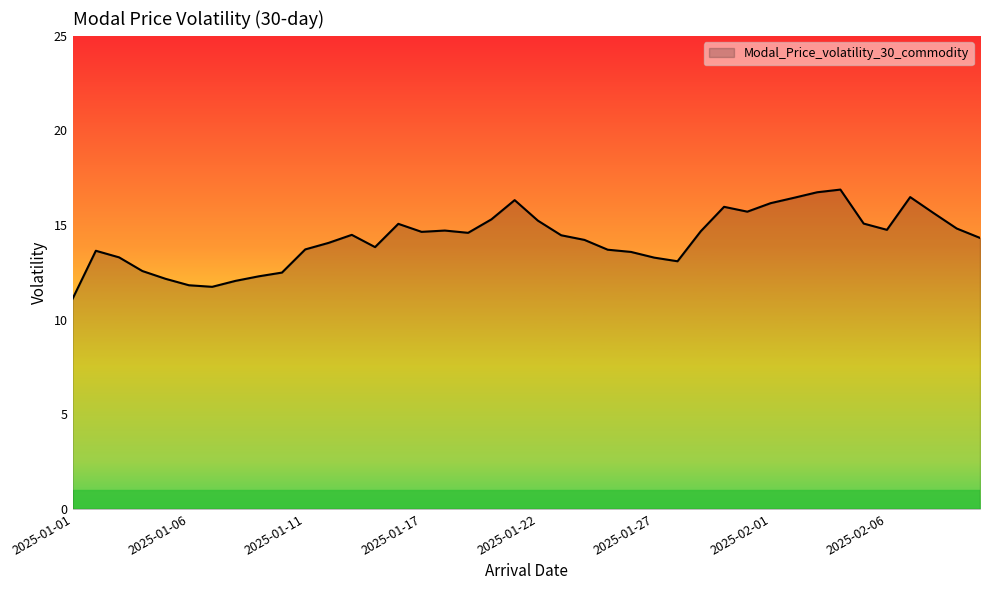

What is the minimum value shown in the chart?

11.1